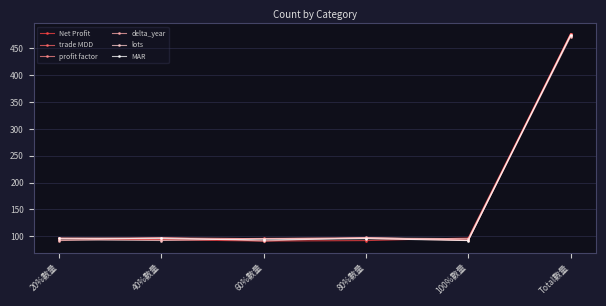

Where is profit factor nearest to the value 284?

40%數量